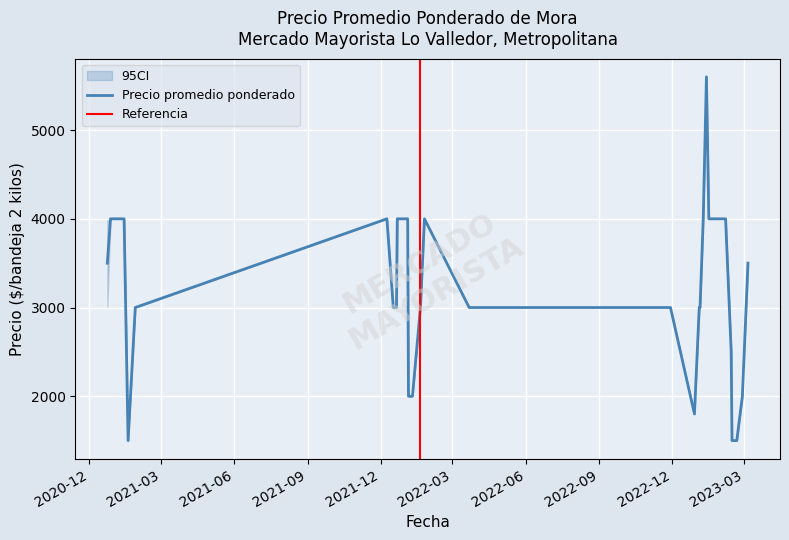

At how many categories does at least one series exceed 4895?

1